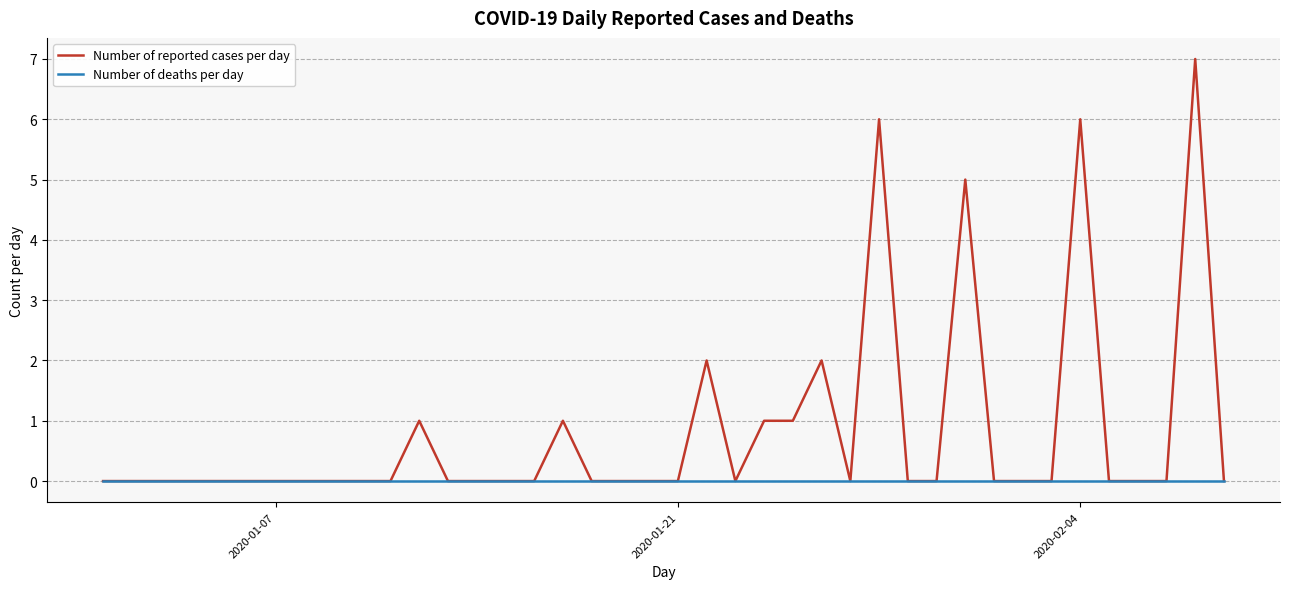

Which series has the widest spread of values?

Number of reported cases per day